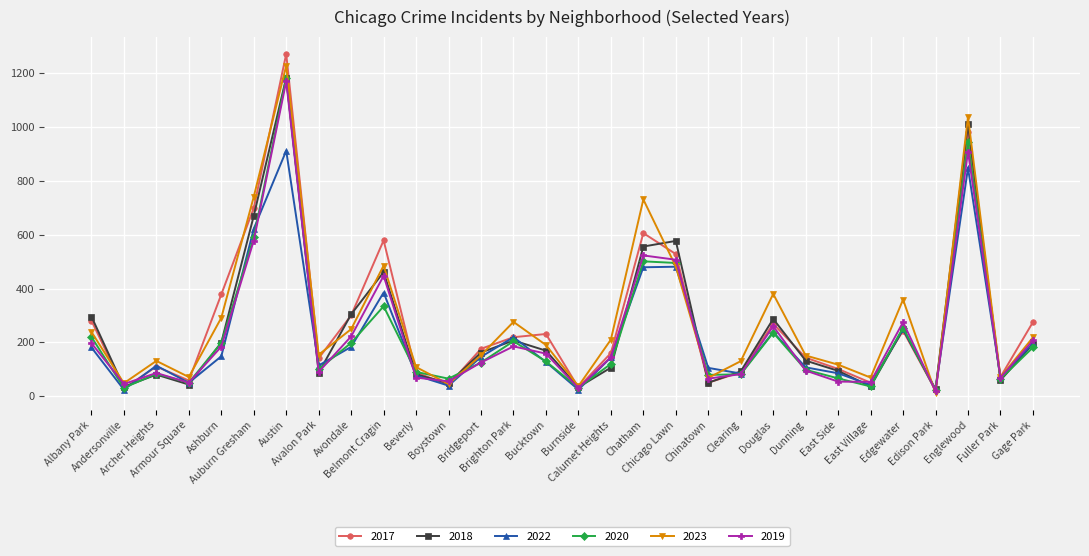

What is the total value across all series at Avondale?

1456